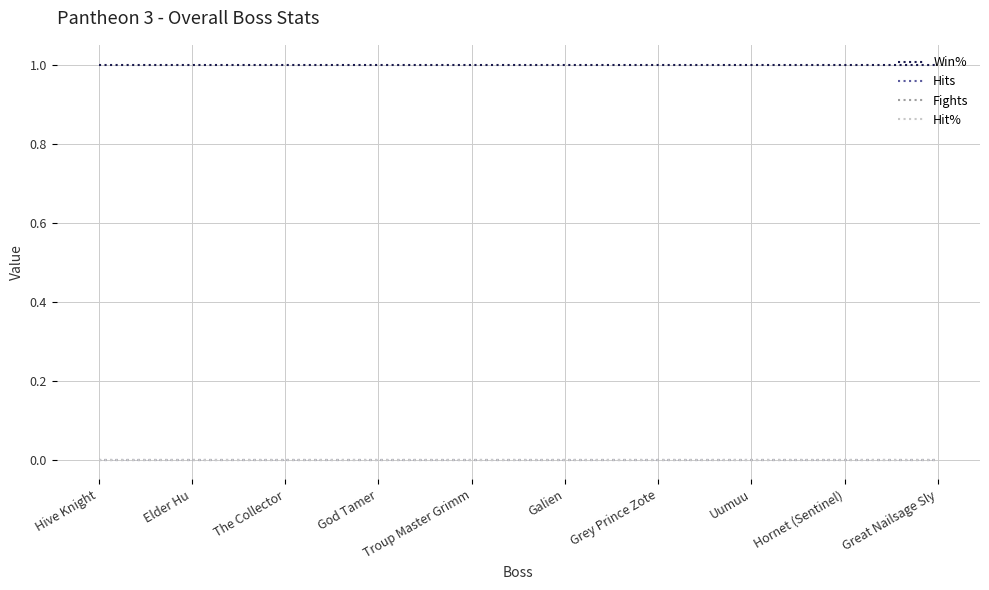

Does the chart display data point markers on the line(s)?

No